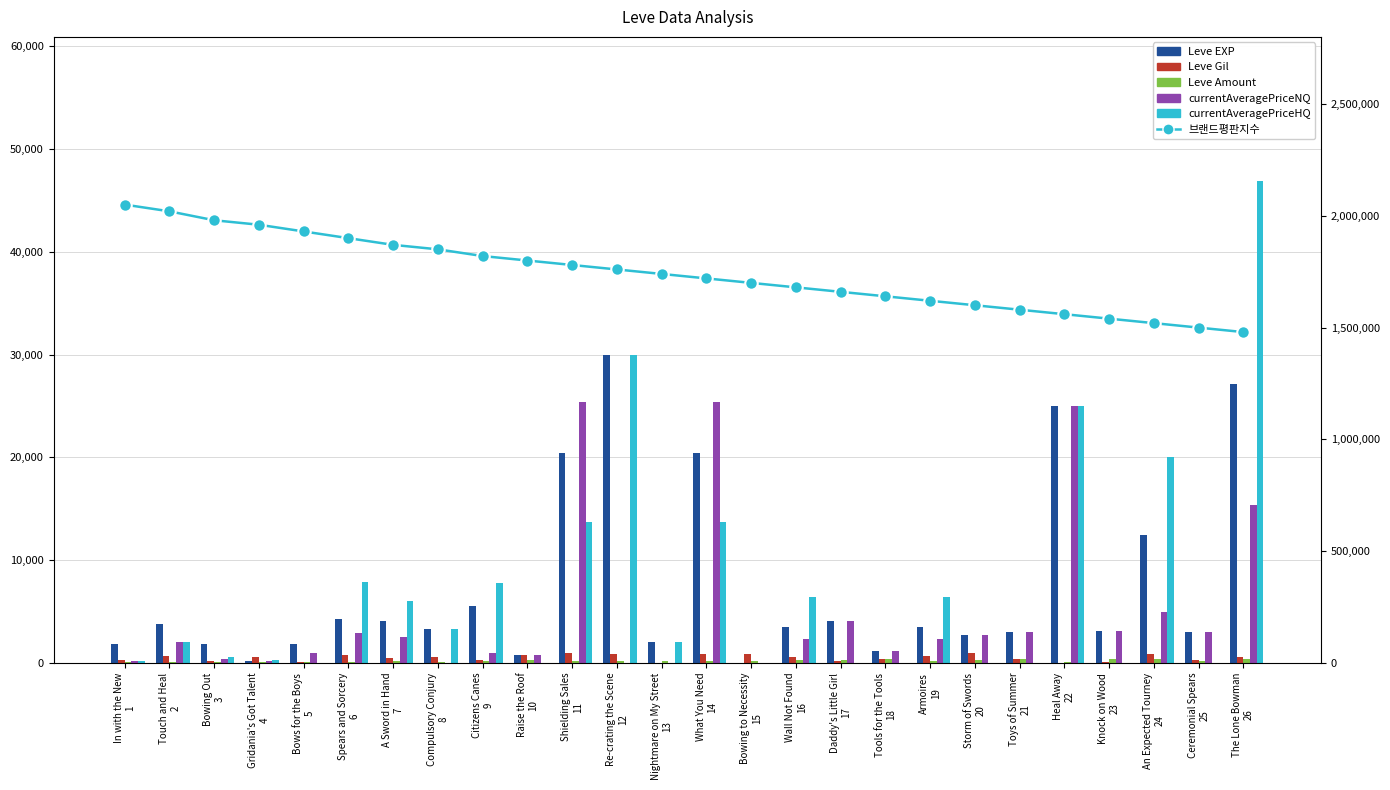

What is the label of the 10th bar from the right?

Daddy's Little Girl
17